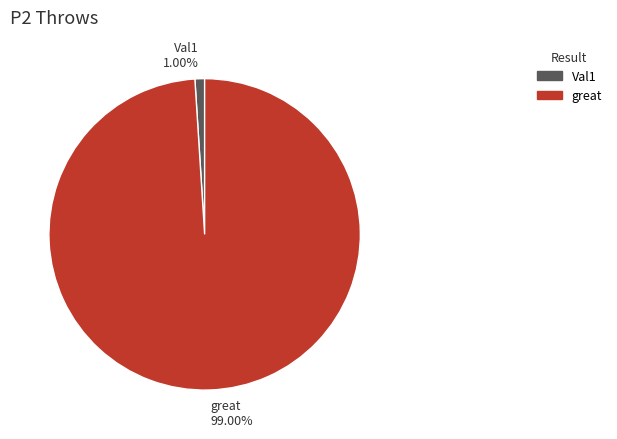

The great slice represents 99% of the pie. True or false?

True